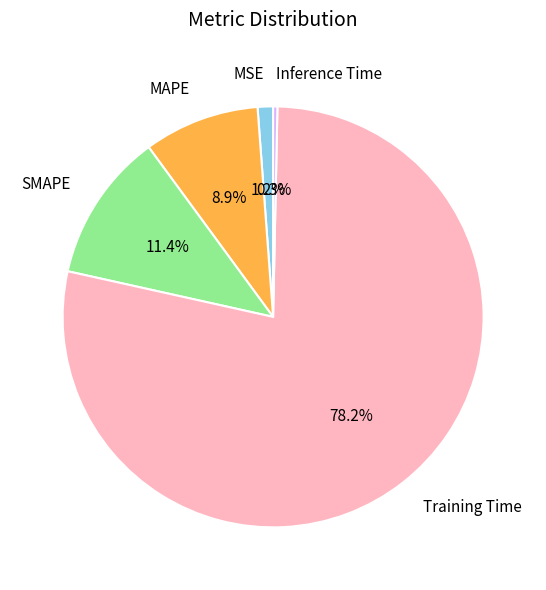

To the nearest percent, what is the combined percentage of SMAPE and MAPE?

20%